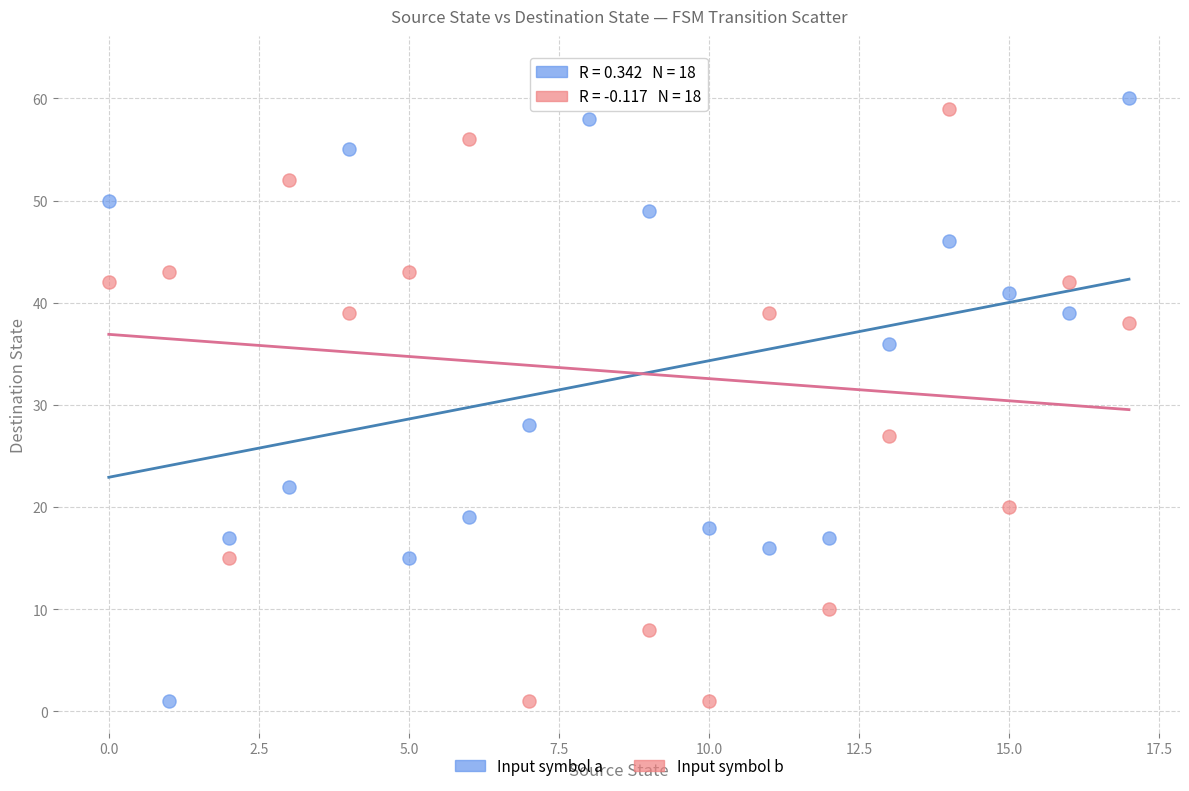

Which series has the largest Y range (max minus min)?

Input symbol b